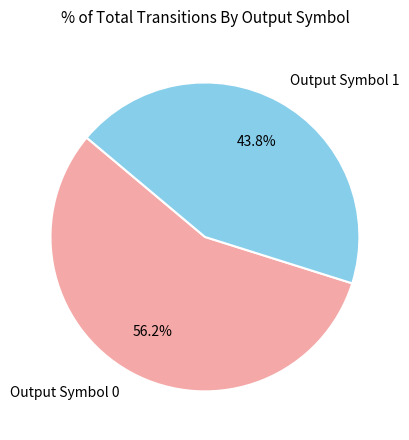

Which category has the biggest portion of the pie?

Output Symbol 0